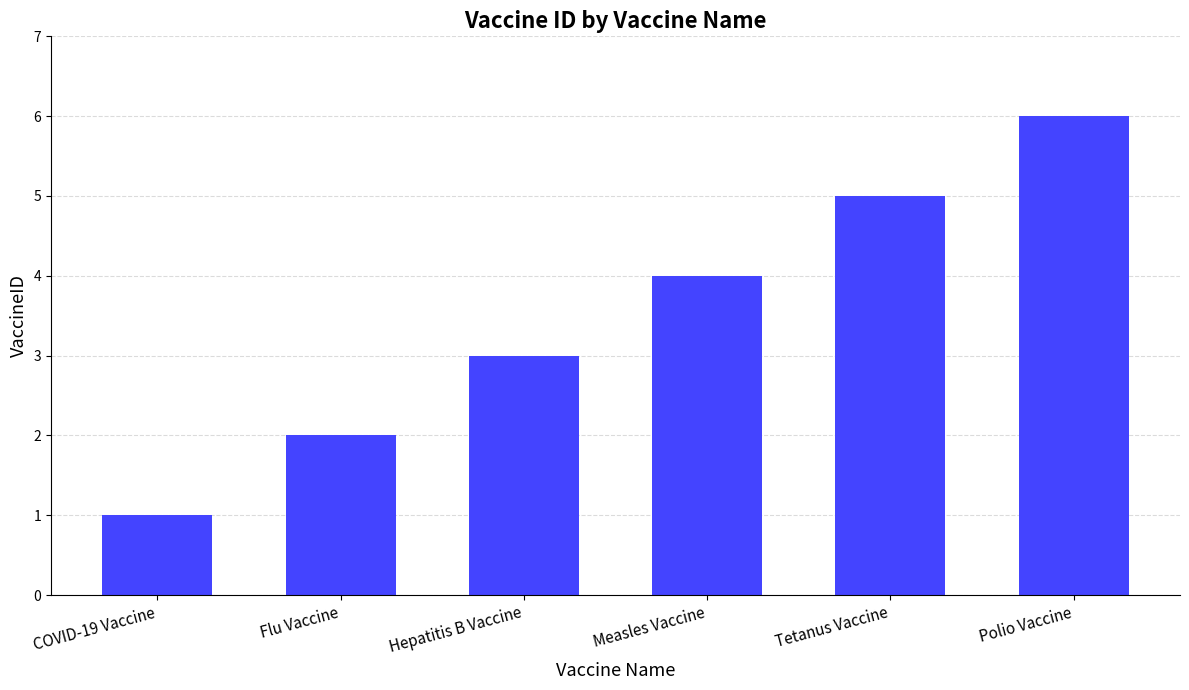

Rank the categories by value from lowest to highest.

COVID-19 Vaccine, Flu Vaccine, Hepatitis B Vaccine, Measles Vaccine, Tetanus Vaccine, Polio Vaccine